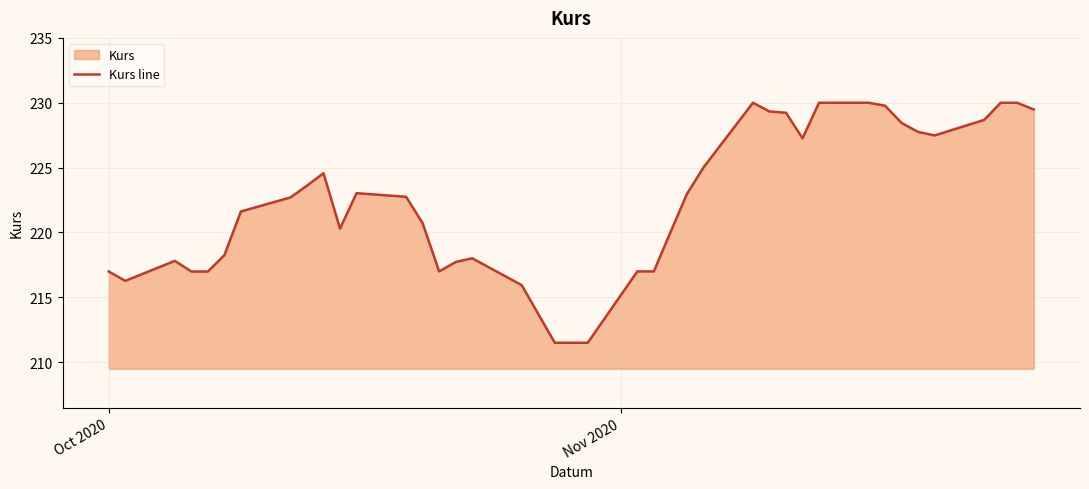

What is the average value?

222.4